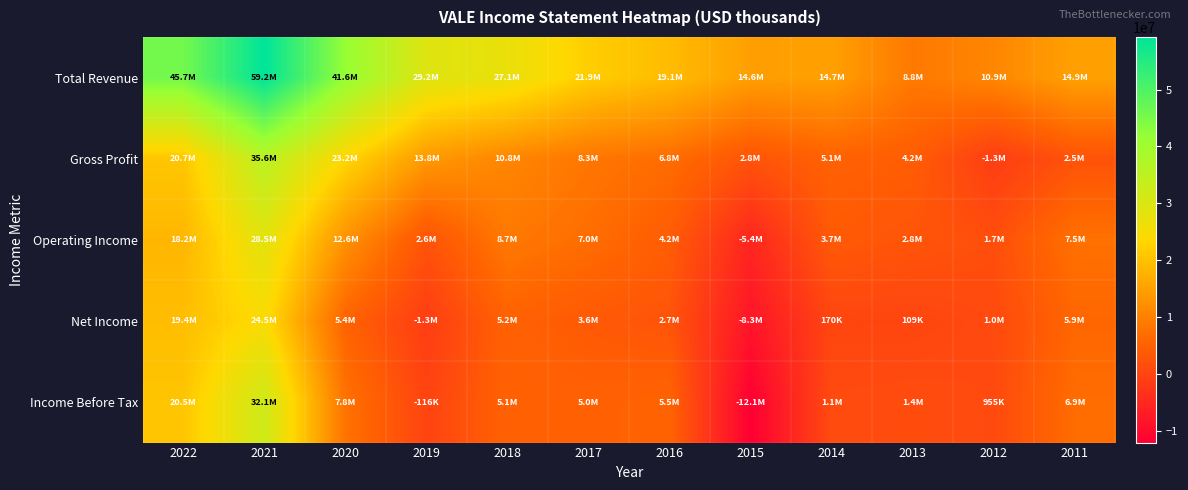

At how many categories does at least one series exceed 46809808?

1